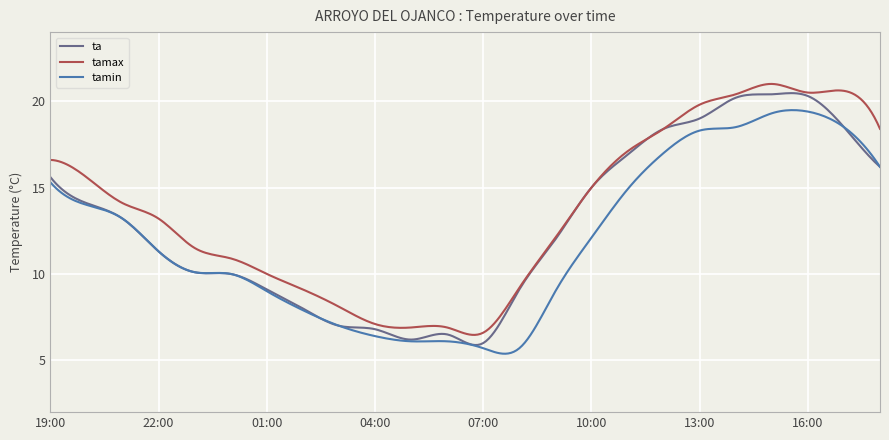

What is the lowest value of the ta series?

5.9